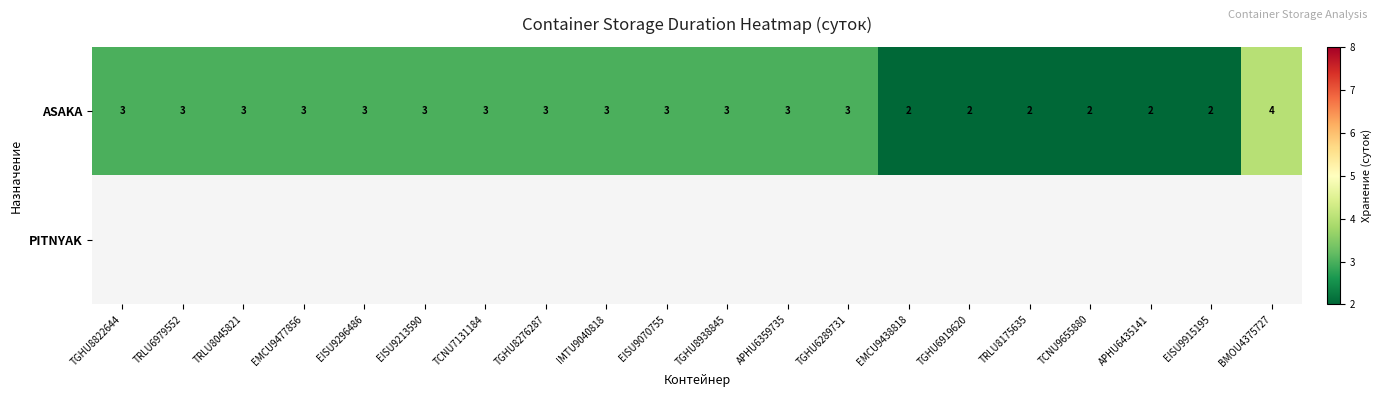

What is the maximum value for ASAKA?

4